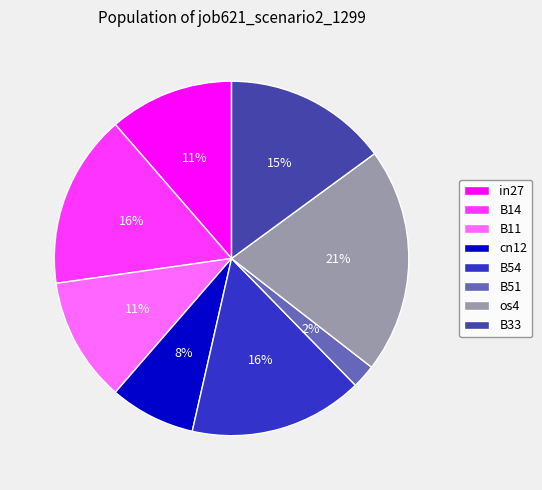

Is the sum of B51 and in27 greater than half?

No